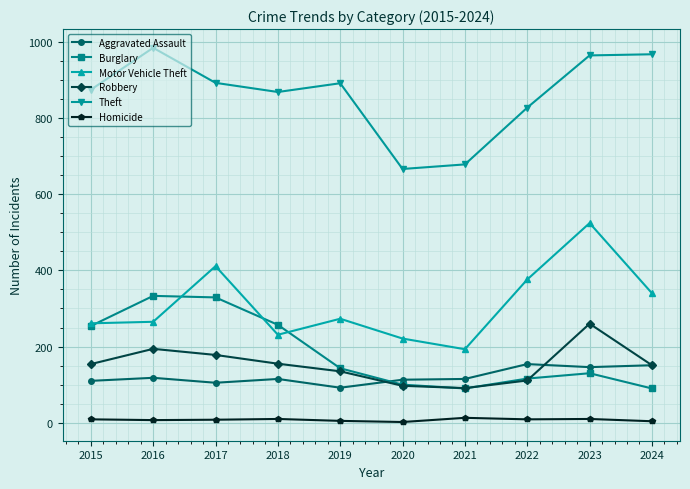

How many distinct data groups are displayed?

6